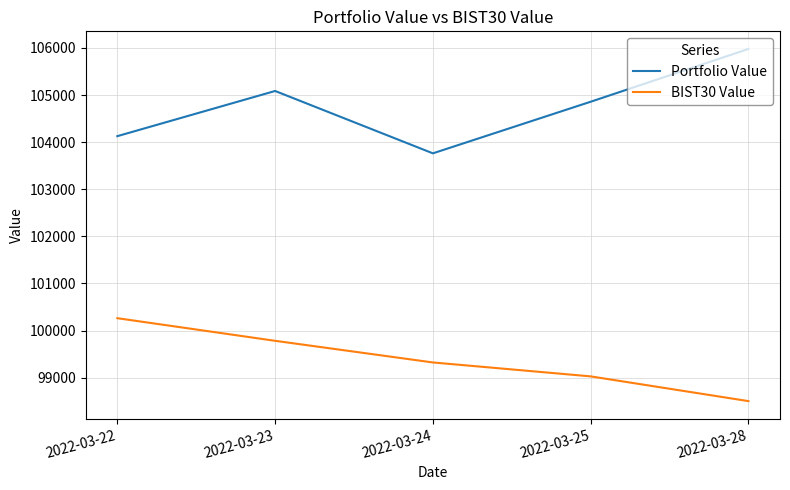

The Portfolio Value series shows 105087.0 at 2022-03-23. True or false?

True